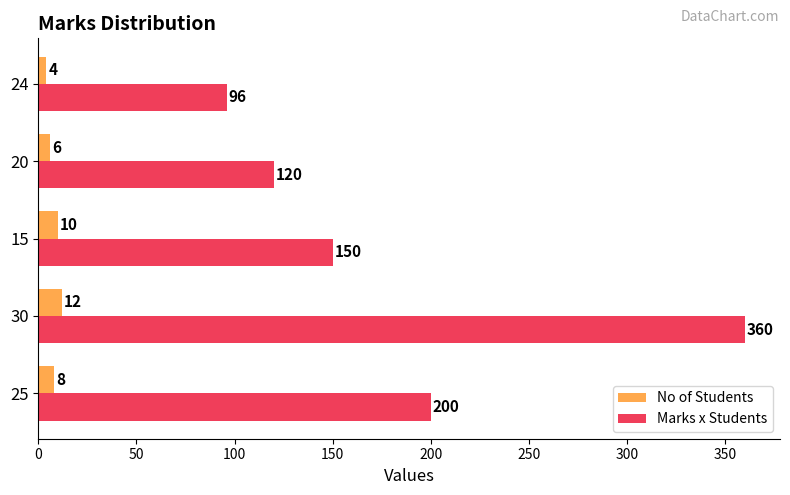

True or false: Marks x Students has a value of 150 at 15.

True